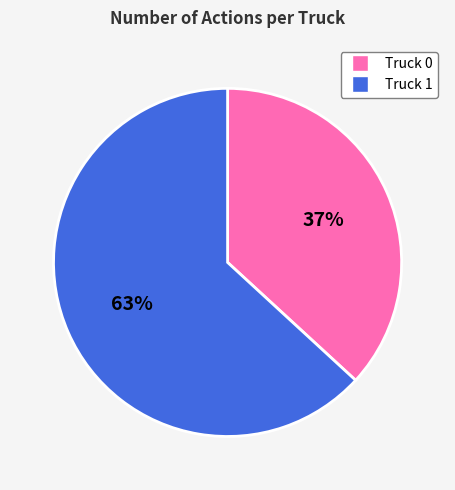

Rank the categories by value from lowest to highest.

Truck 0, Truck 1